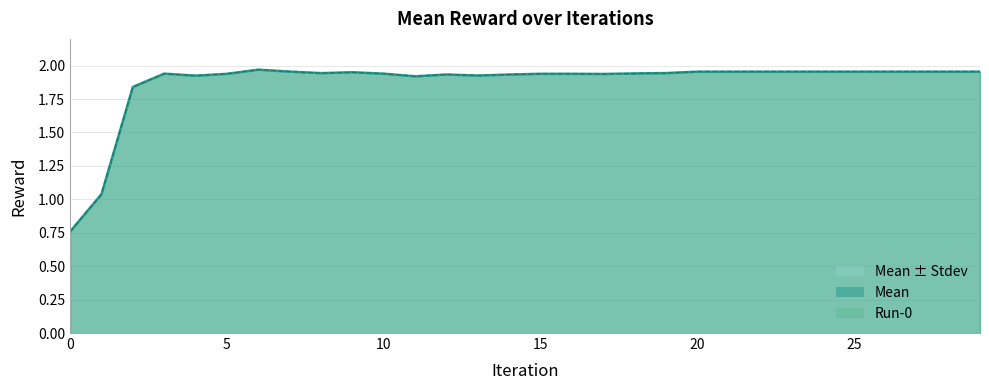

What is the sum of the Run-0 values at 8 and 23?

3.9